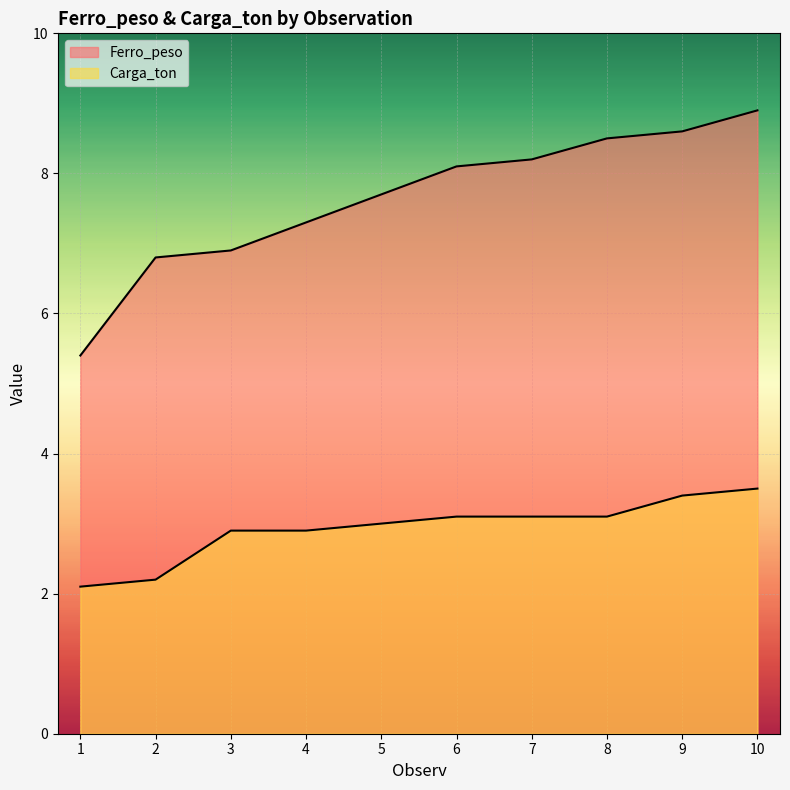

Rank the series by their maximum value, from lowest to highest.

Carga_ton, Ferro_peso